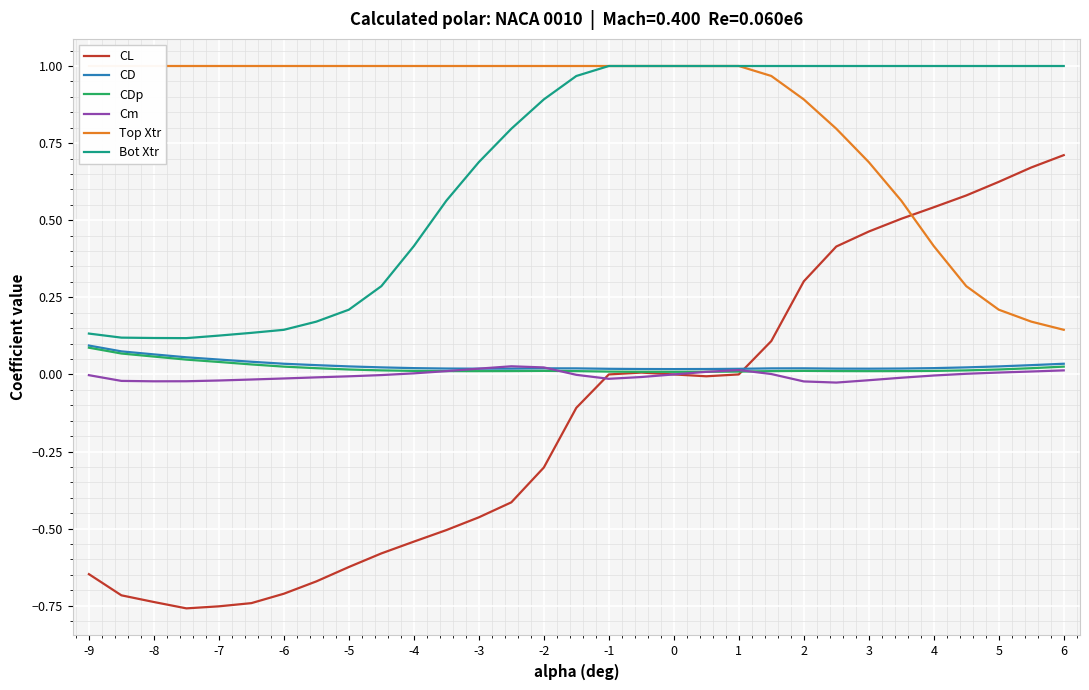

What are all the series names shown in the legend?

CL, CD, CDp, Cm, Top Xtr, Bot Xtr